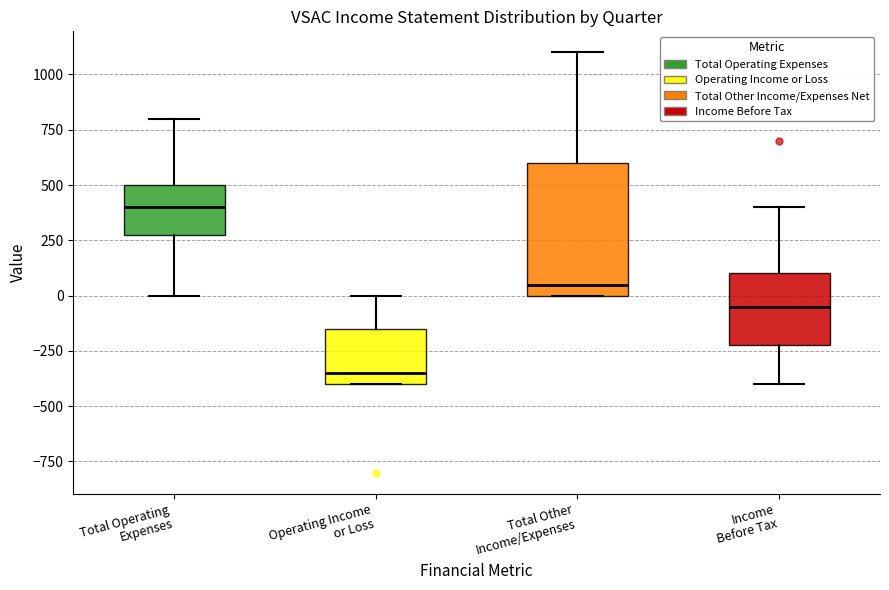

Reading left to right, read every box against the y-axis: the position of its median line, the range the box covers, and the ends of its whiskers. The values are not printed on the chart, so give them approximately, as read against the axis.

Total Operating Expenses: median 400, box 300 to 500, whiskers 0 to 800
Operating Income or Loss: median -350, box -400 to -150, whiskers -400 to 0
Total Other Income/Expenses: median 50, box 0 to 600, whiskers 0 to 1100
Income Before Tax: median -50, box -200 to 100, whiskers -400 to 400